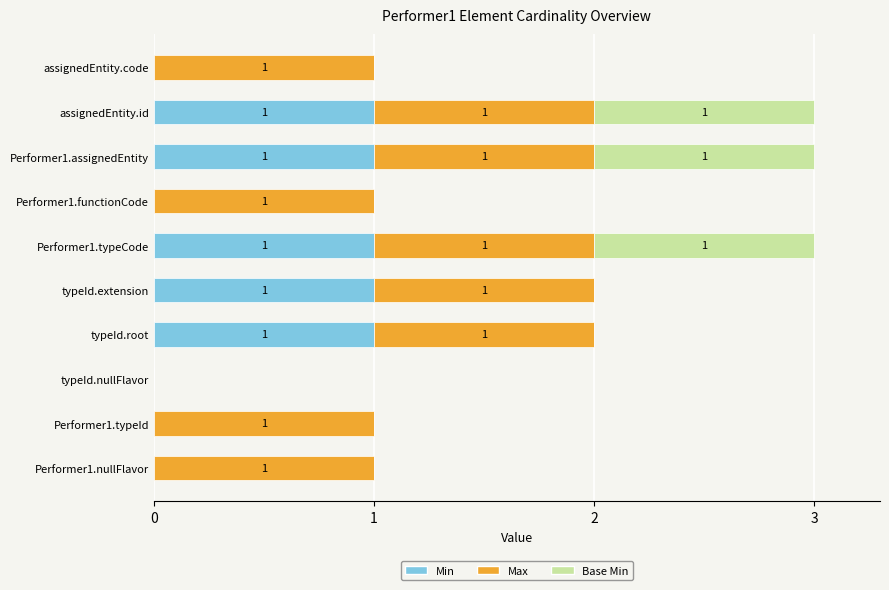

What is the total value across all series at Performer1.assignedEntity?

3